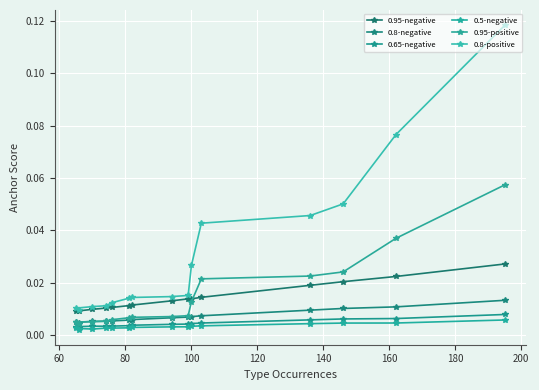

What are all the series names shown in the legend?

0.95-negative, 0.8-negative, 0.65-negative, 0.5-negative, 0.95-positive, 0.8-positive